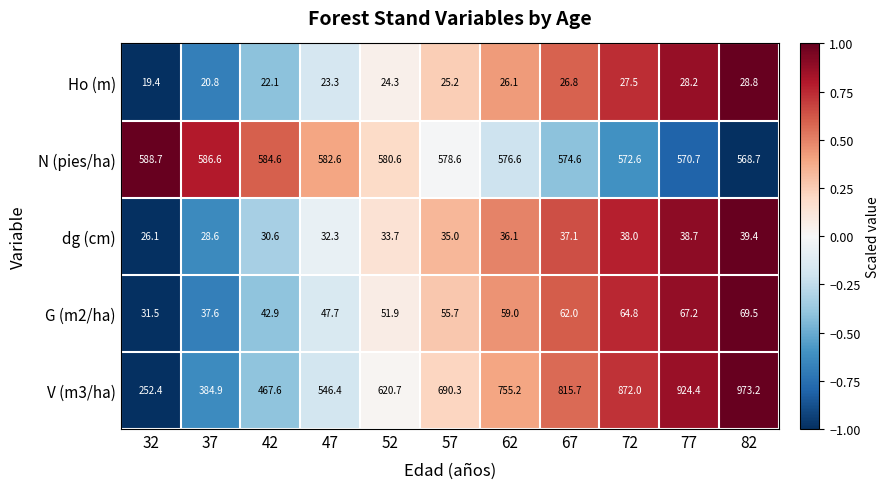

What is the difference between the second highest and minimum values in the Ho (m) series?

8.8